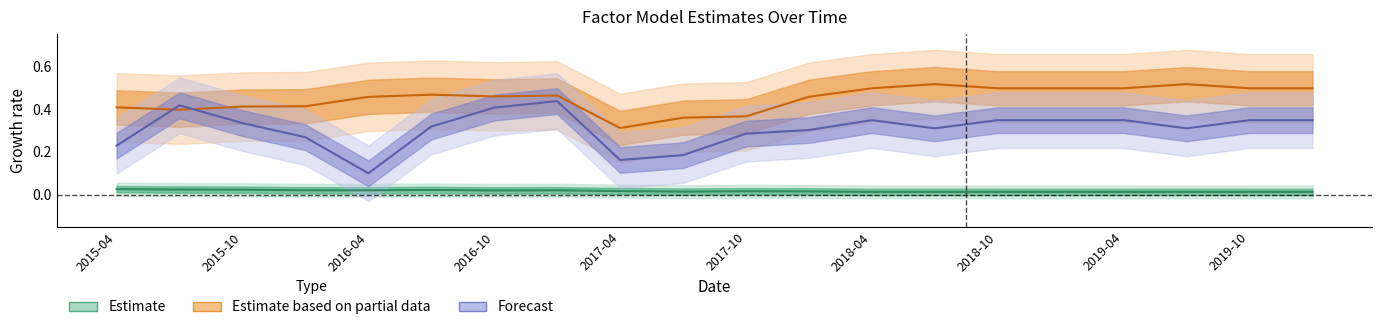

Reading left to right, list all the values displayed in this chart.

alpha: 0.0	0.0	0.0	0.0	0.0	0.0	0.0	0.0	0.0	0.0	0.0	0.0	0.0	0.0	0.0	0.0	0.0	0.0	0.0	0.0
beta_Market: 0.4	0.4	0.4	0.4	0.5	0.5	0.5	0.5	0.3	0.4	0.4	0.5	0.5	0.5	0.5	0.5	0.5	0.5	0.5	0.5
beta_IML: 0.2	0.4	0.3	0.3	0.1	0.3	0.4	0.4	0.2	0.2	0.3	0.3	0.3	0.3	0.3	0.3	0.3	0.3	0.3	0.3